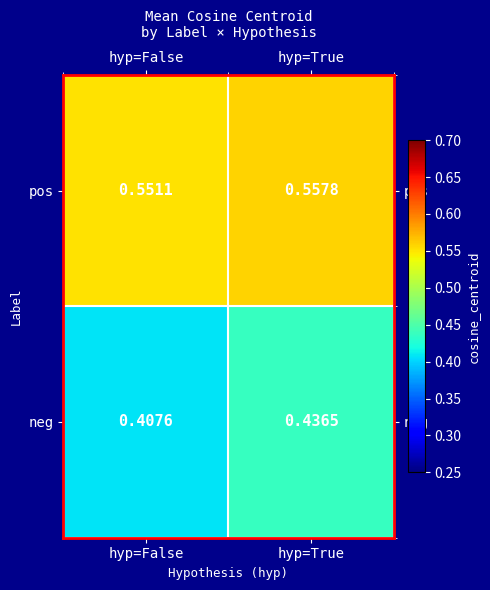

List the series in order of their peak value, lowest first.

neg, pos